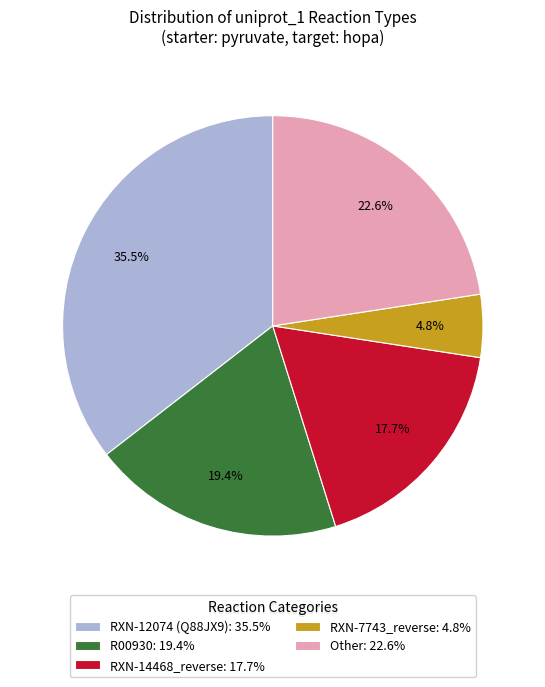

Which slice is the largest?

RXN-12074 (Q88JX9)